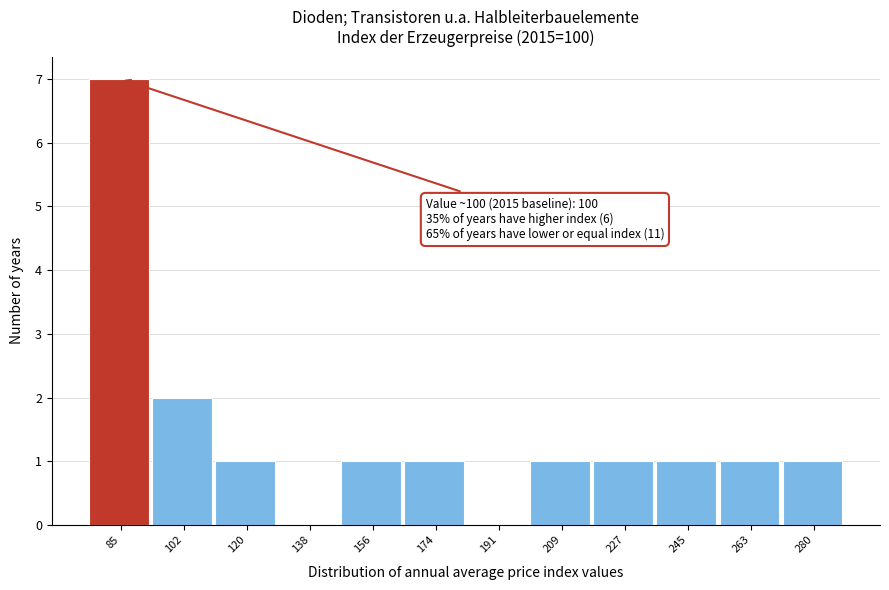

Reading right to left, list all the values displayed in this chart.

280=1	263=1	245=1	227=1	209=1	191=0	174=1	156=1	138=0	120=1	102=2	85=7